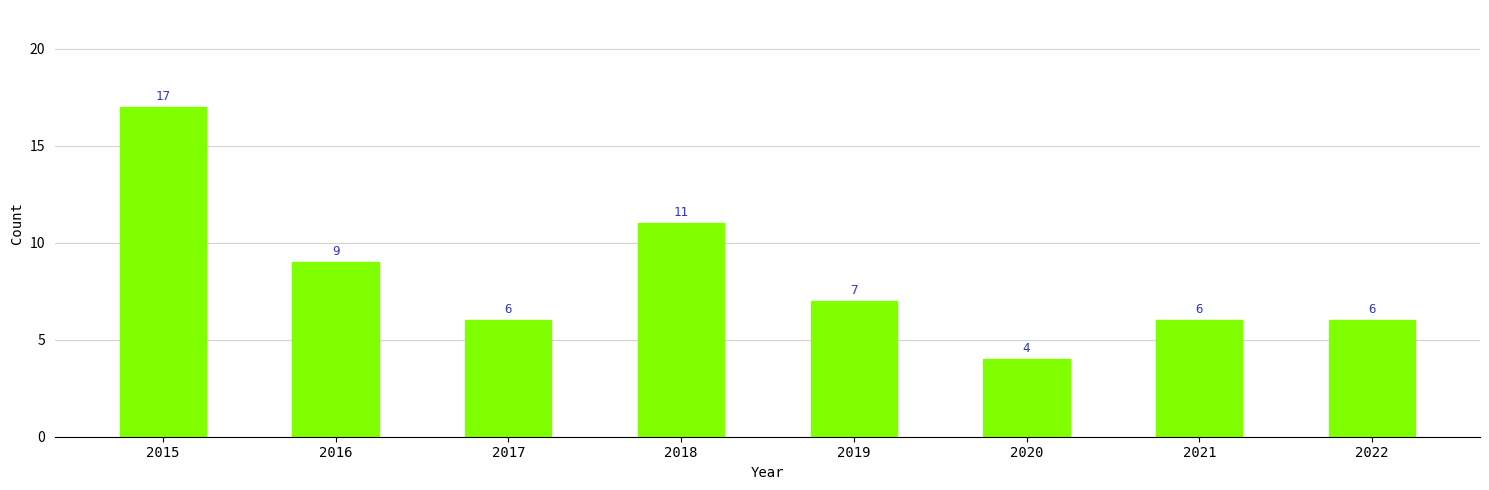

Reading left to right, transcribe all the data shown in this chart.

17	9	6	11	7	4	6	6